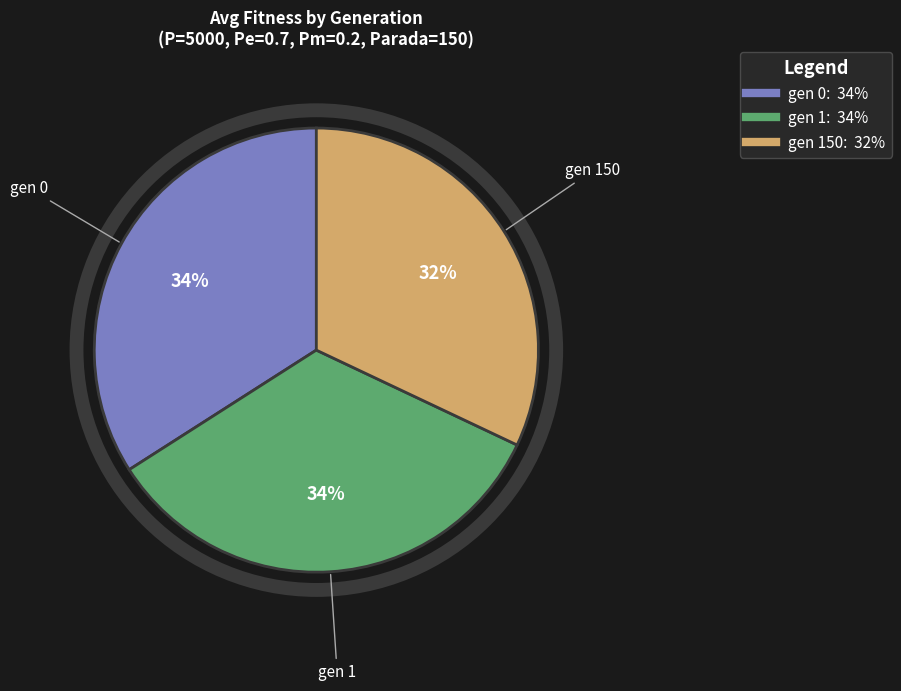

To the nearest percent, what is the difference between the largest and smallest slice percentages?

2%